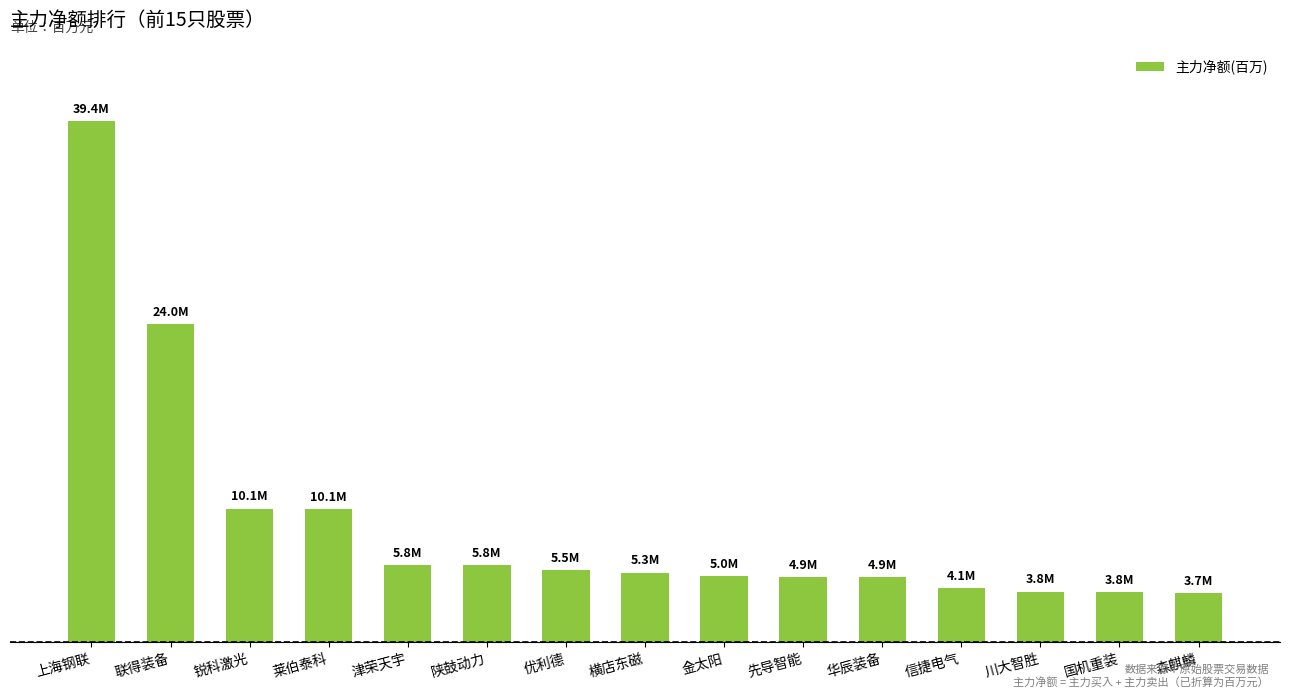

What is the value of the 13th bar from the left?

3.8